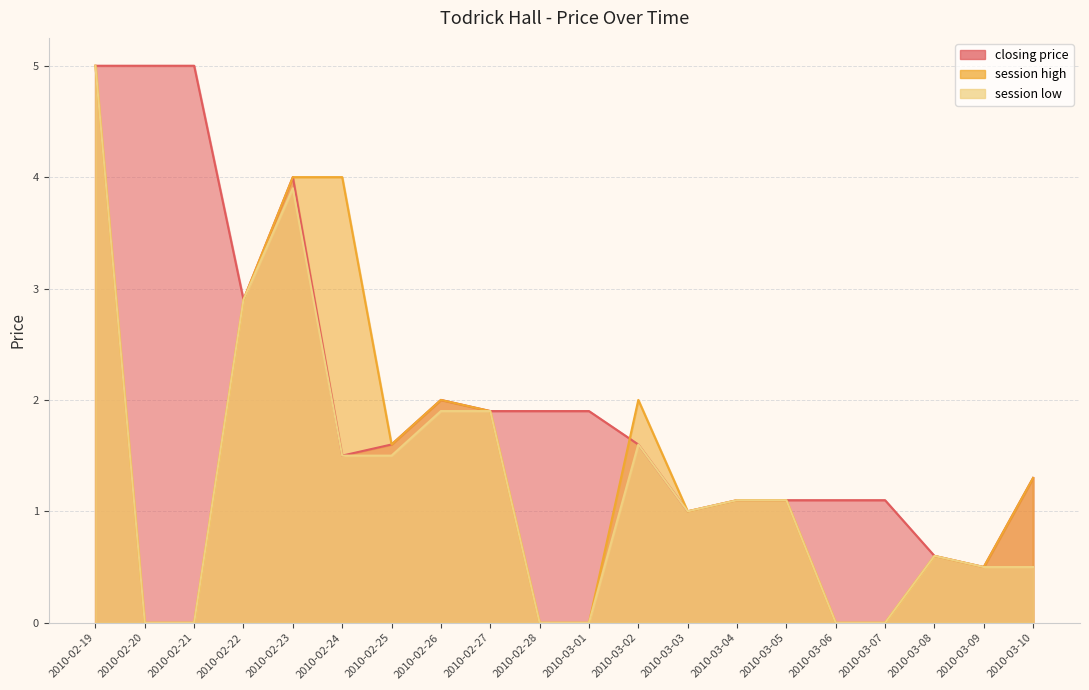

Which series changed the most between 2010-02-21 and 2010-03-09?

closing price